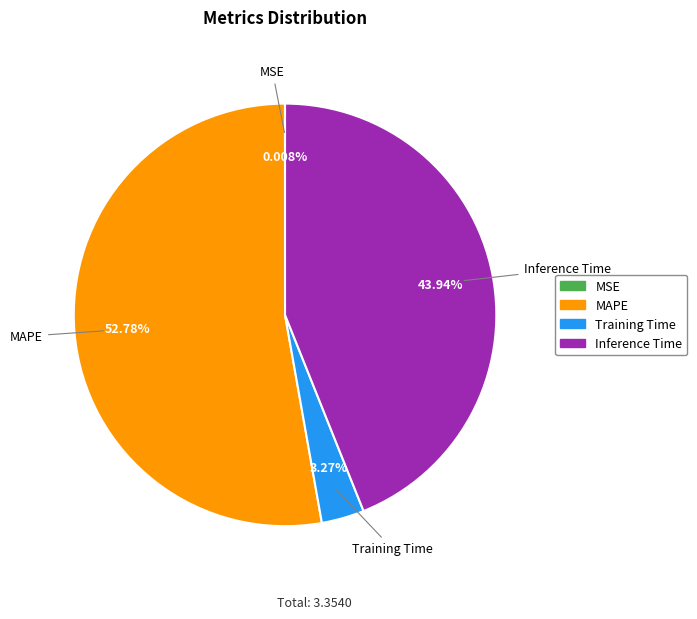

The Training Time slice represents 13% of the pie. True or false?

False